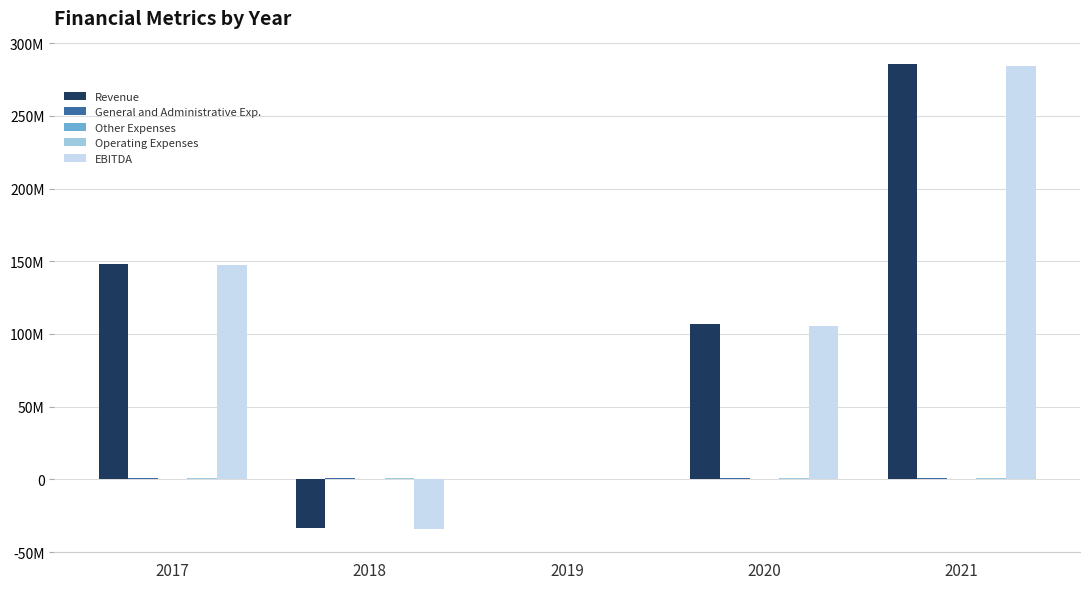

Which category has the highest value across all series?

2021